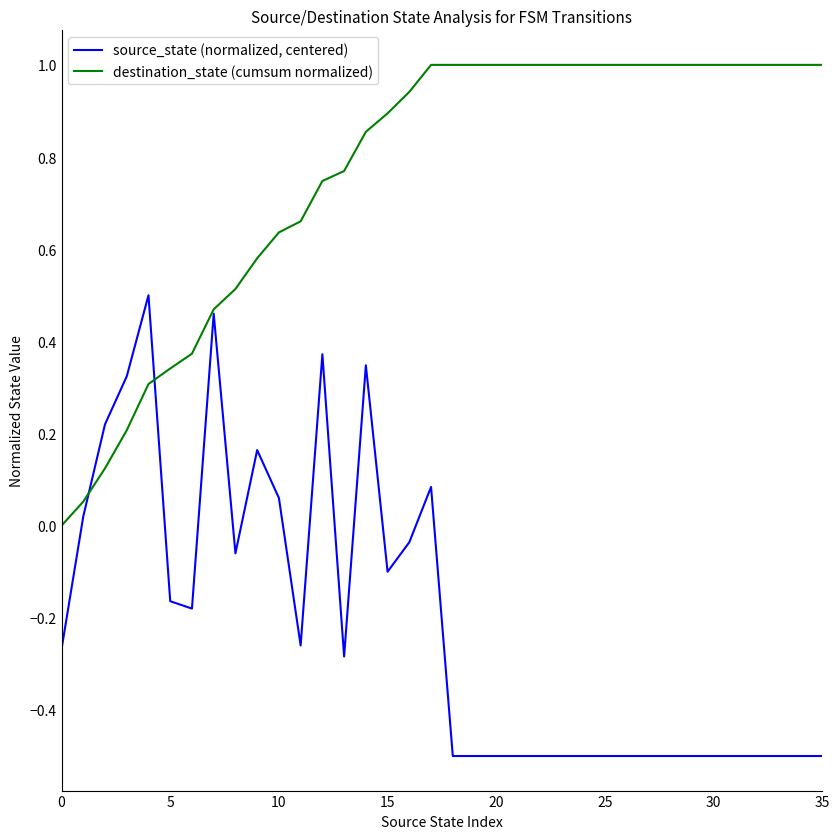

Which series has the largest total across all categories?

destination_state (cumsum normalized)